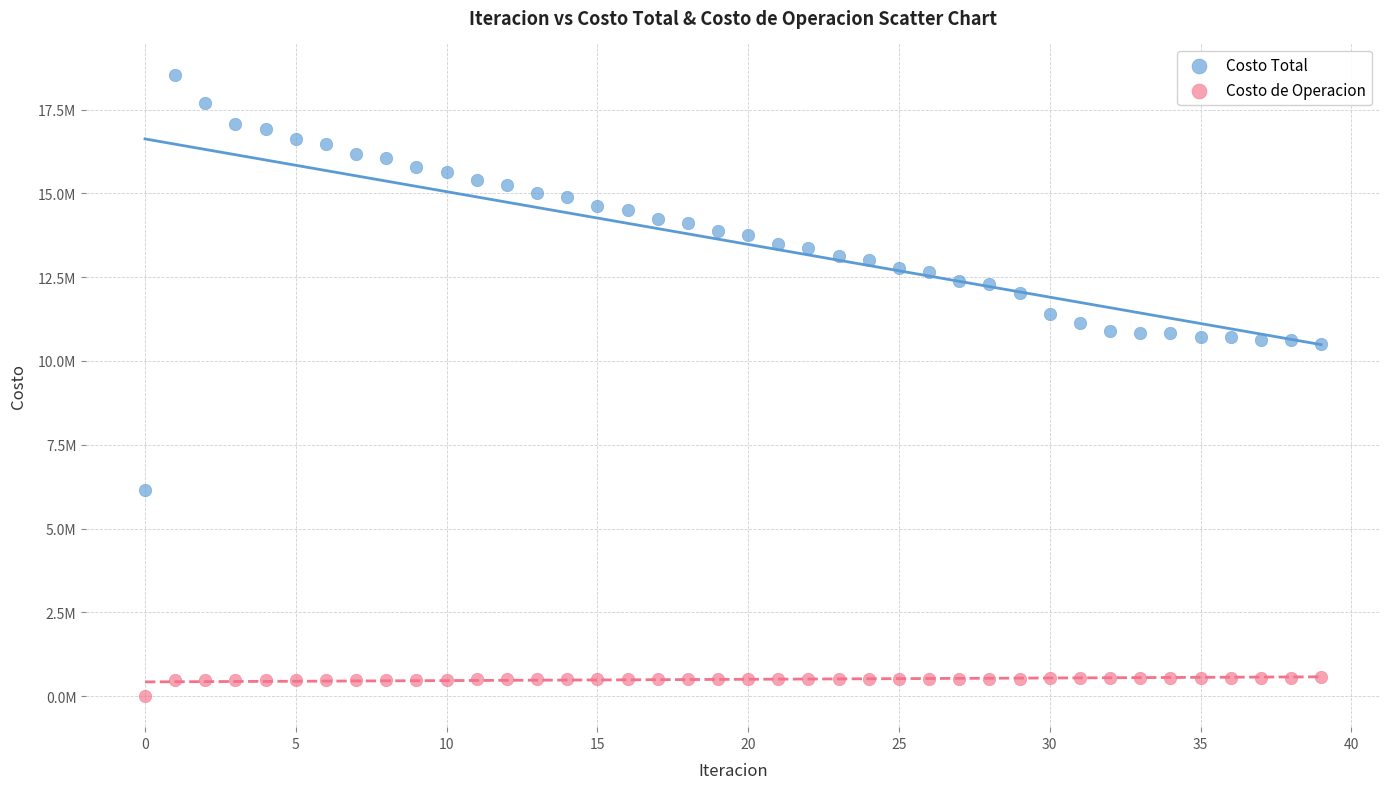

Which series reaches the maximum Y coordinate?

Costo Total